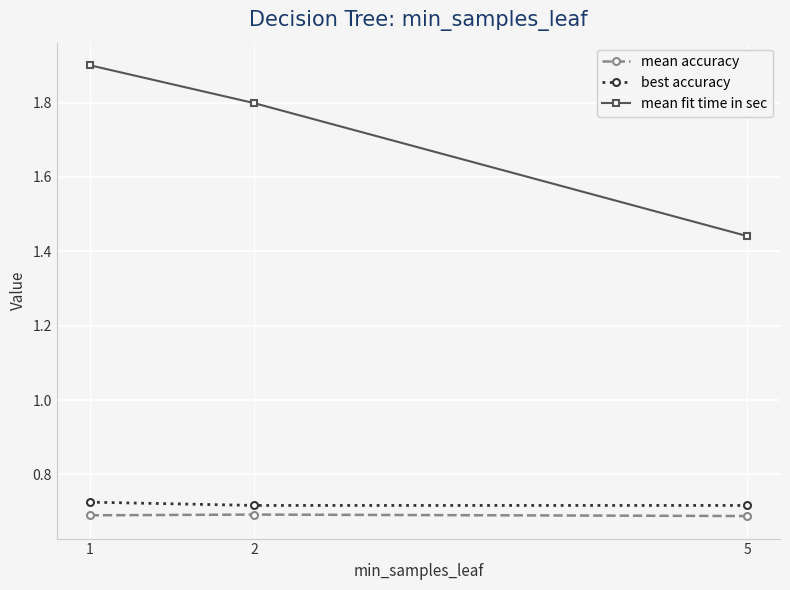

The best accuracy series shows 1.2 at 1. True or false?

False